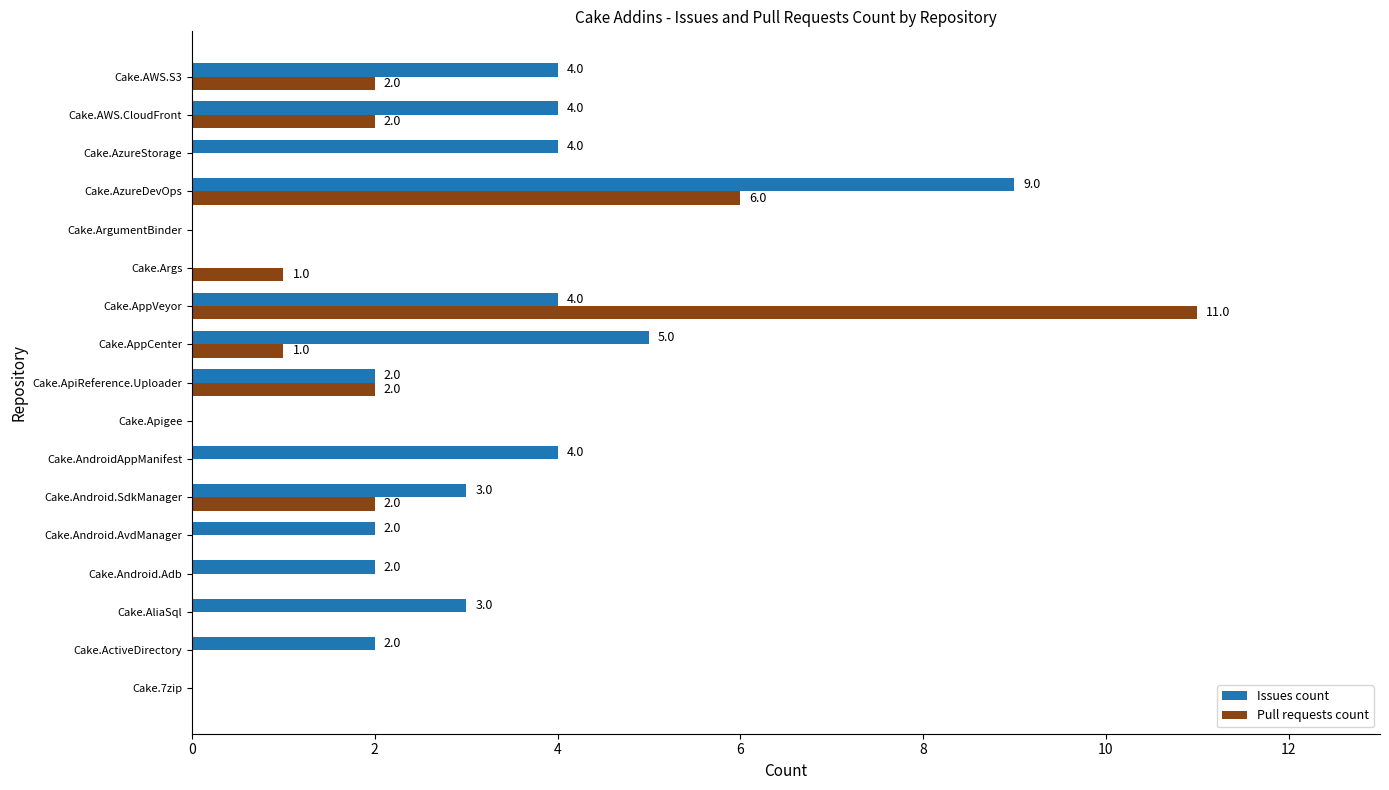

What is the sum of all Issues count values?

48